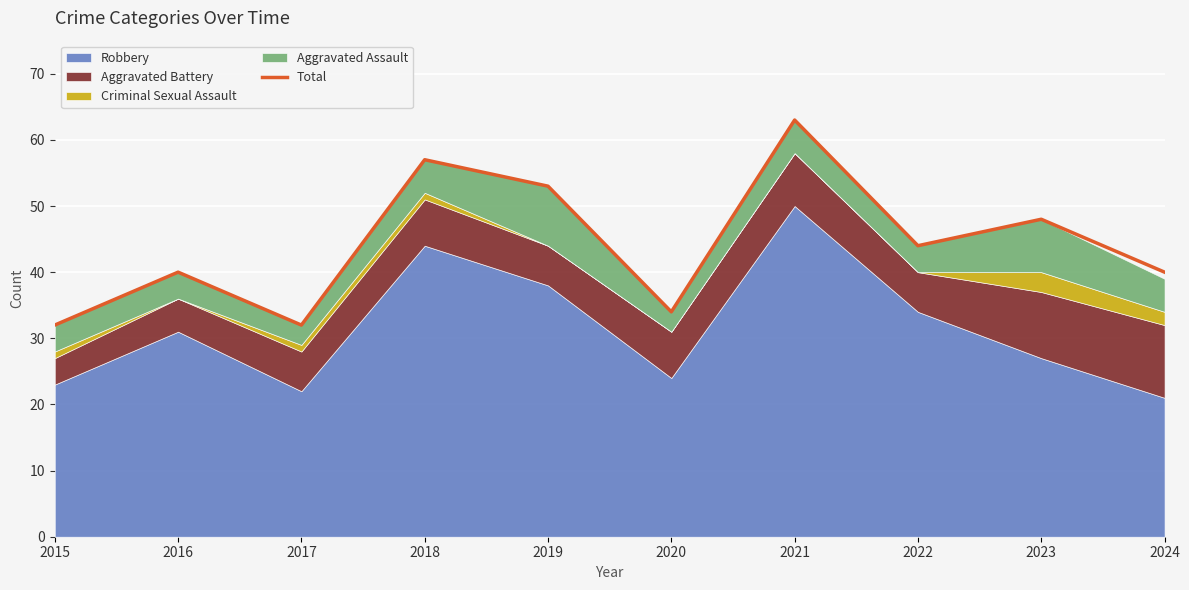

What is the maximum value for Total?

63